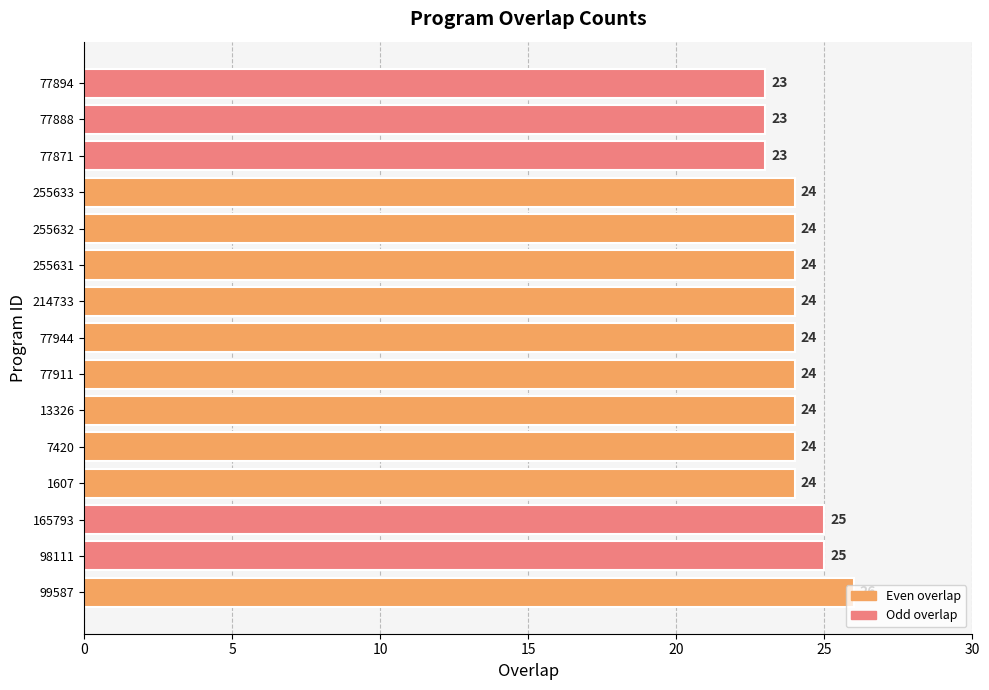

Between 77894 and 165793, which is larger?

165793